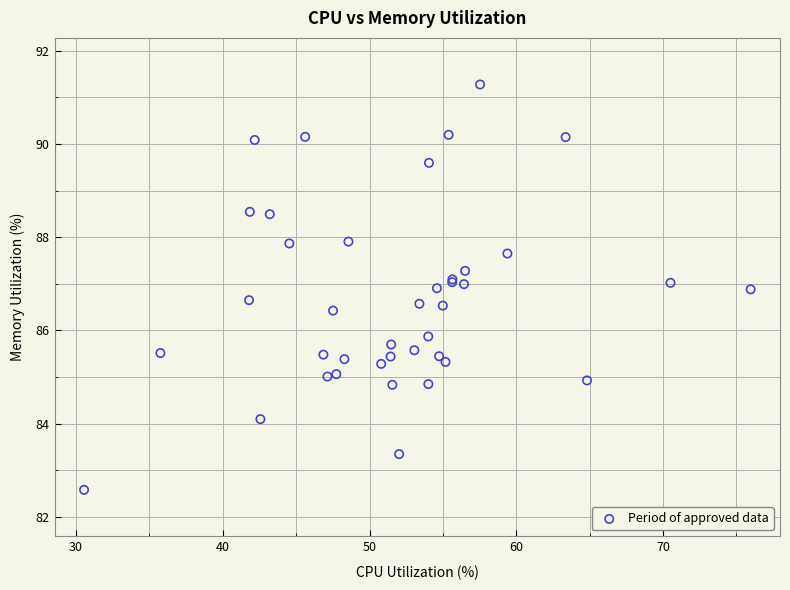

What Y value in the scatter plot is closest to 86?

85.9